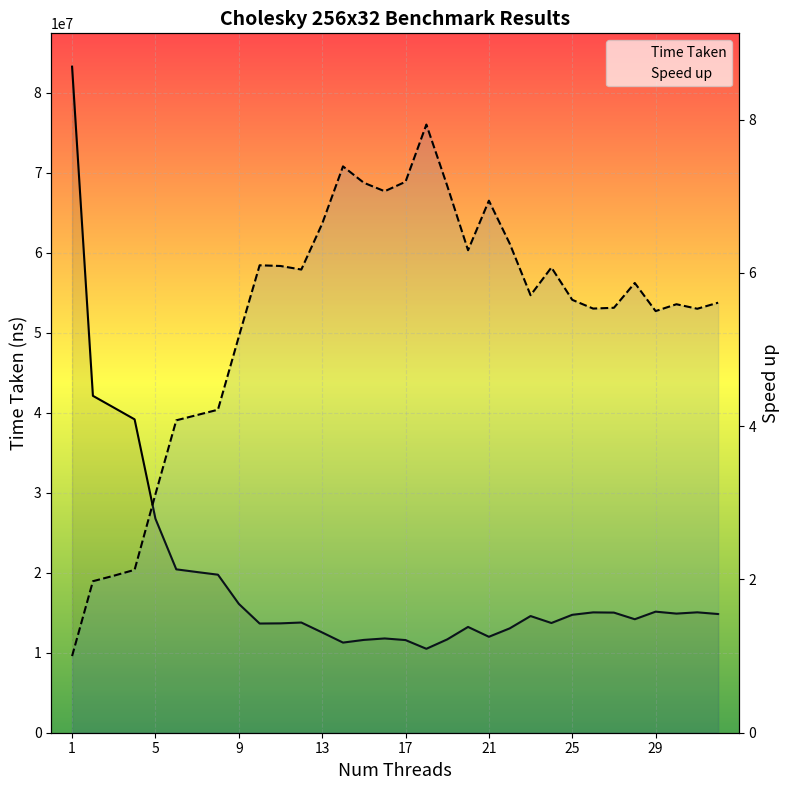

What is the difference between the second highest and minimum values in the Speed up series?

6.4